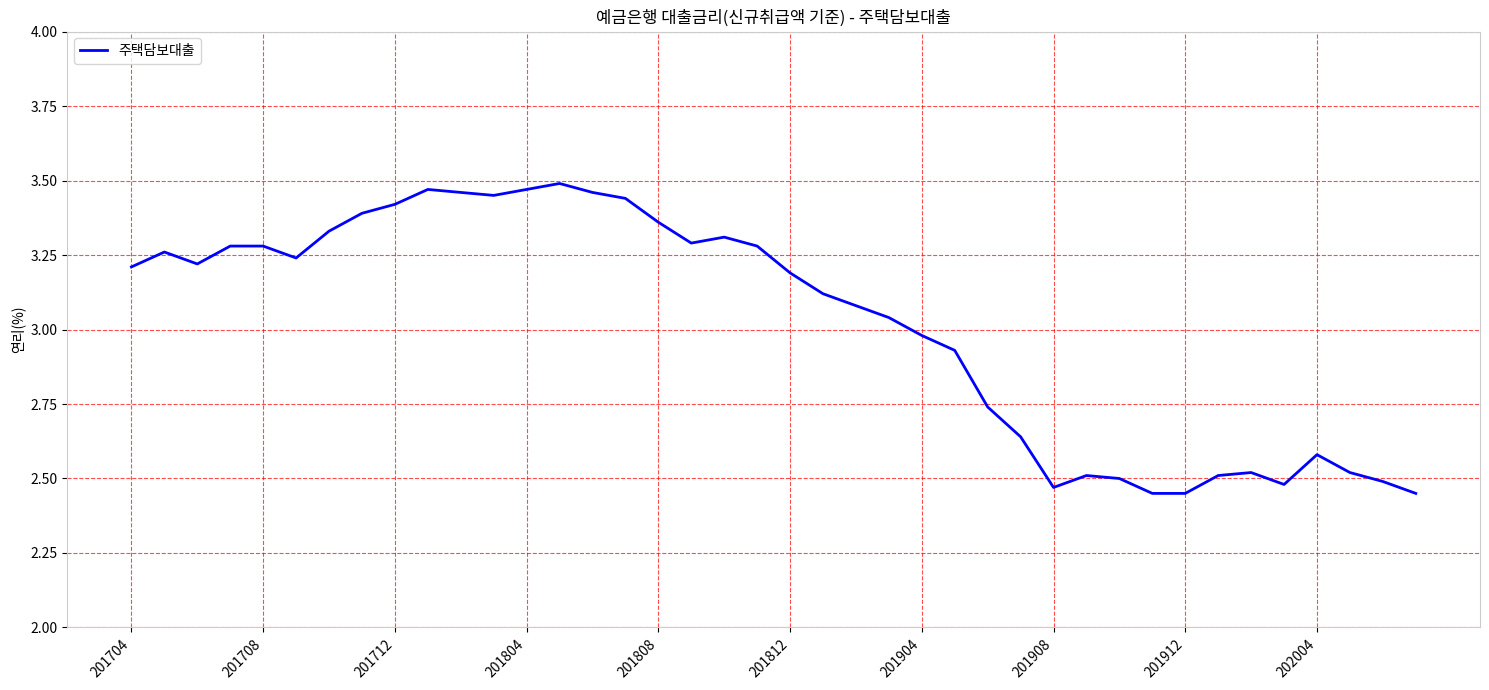

Approximately how many times larger is the value at 201812 compared to 201908?

1.3